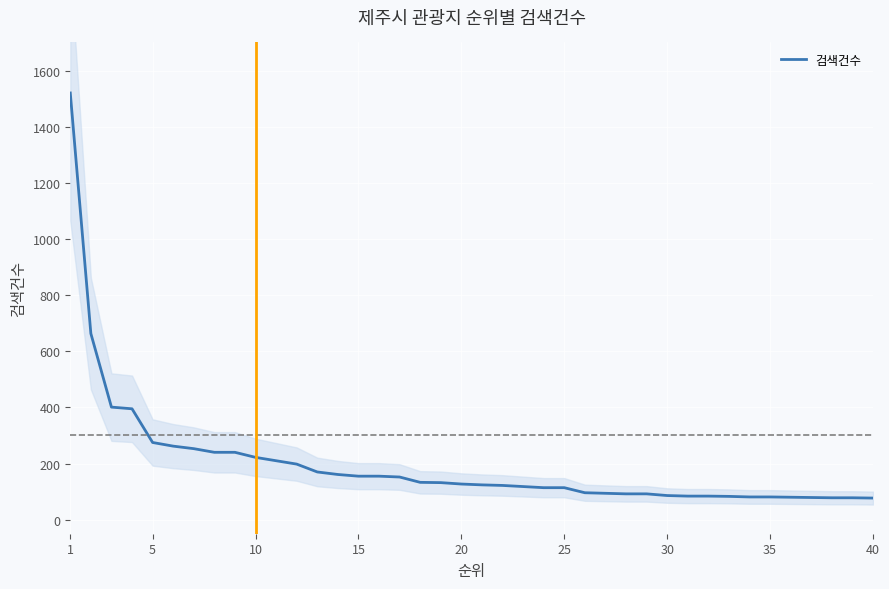

Reading left to right, extract all data points from this chart.

1520	663	401	395	275	262	253	240	240	222	210	198	170	161	155	155	152	133	132	127	124	122	118	114	114	96	94	92	92	86	84	84	83	81	81	80	79	78	78	77